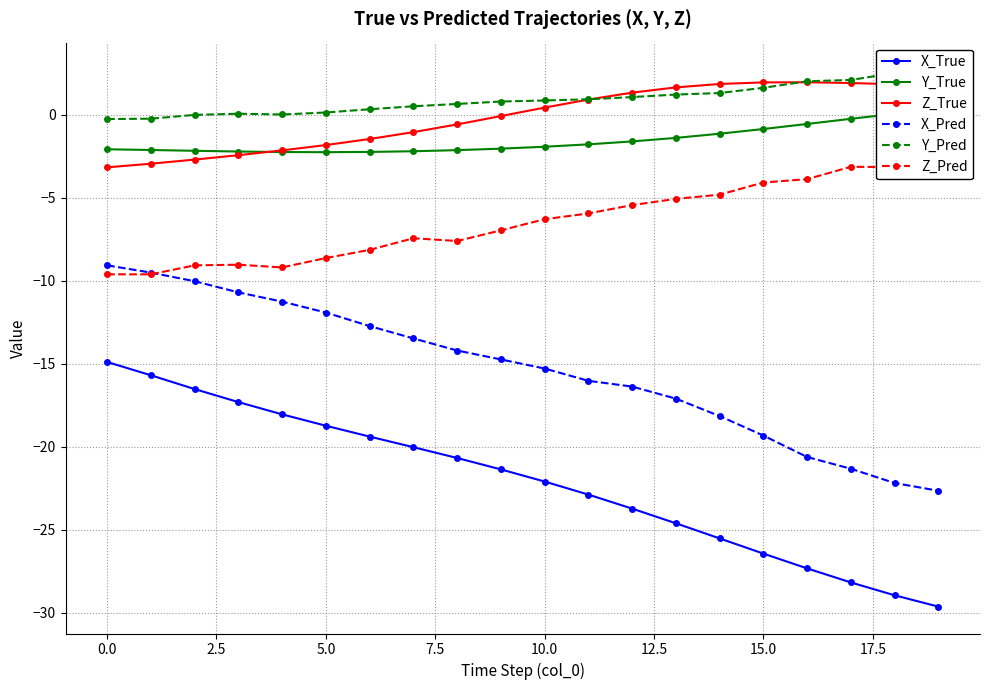

Reading right to left, extract all data points from this chart.

X_True: -29.6	-28.9	-28.2	-27.3	-26.4	-25.5	-24.6	-23.7	-22.9	-22.1	-21.4	-20.7	-20.0	-19.4	-18.7	-18.0	-17.3	-16.5	-15.7	-14.9
Y_True: 0.3	0.1	-0.2	-0.5	-0.9	-1.1	-1.4	-1.6	-1.8	-1.9	-2.0	-2.1	-2.2	-2.2	-2.2	-2.2	-2.2	-2.2	-2.1	-2.1
Z_True: 1.8	1.8	1.9	2.0	2.0	1.9	1.7	1.3	0.9	0.4	-0.1	-0.6	-1.0	-1.5	-1.8	-2.1	-2.4	-2.7	-2.9	-3.2
X_Pred: -22.6	-22.2	-21.3	-20.6	-19.3	-18.1	-17.1	-16.4	-16.0	-15.3	-14.7	-14.2	-13.5	-12.7	-11.9	-11.3	-10.7	-10.0	-9.5	-9.1
Y_Pred: 2.7	2.5	2.1	2.0	1.6	1.3	1.2	1.1	0.9	0.9	0.8	0.7	0.5	0.3	0.1	0.0	0.1	-0.0	-0.2	-0.3
Z_Pred: -2.7	-3.1	-3.1	-3.9	-4.1	-4.8	-5.1	-5.4	-5.9	-6.3	-7.0	-7.6	-7.4	-8.1	-8.6	-9.2	-9.0	-9.1	-9.6	-9.6